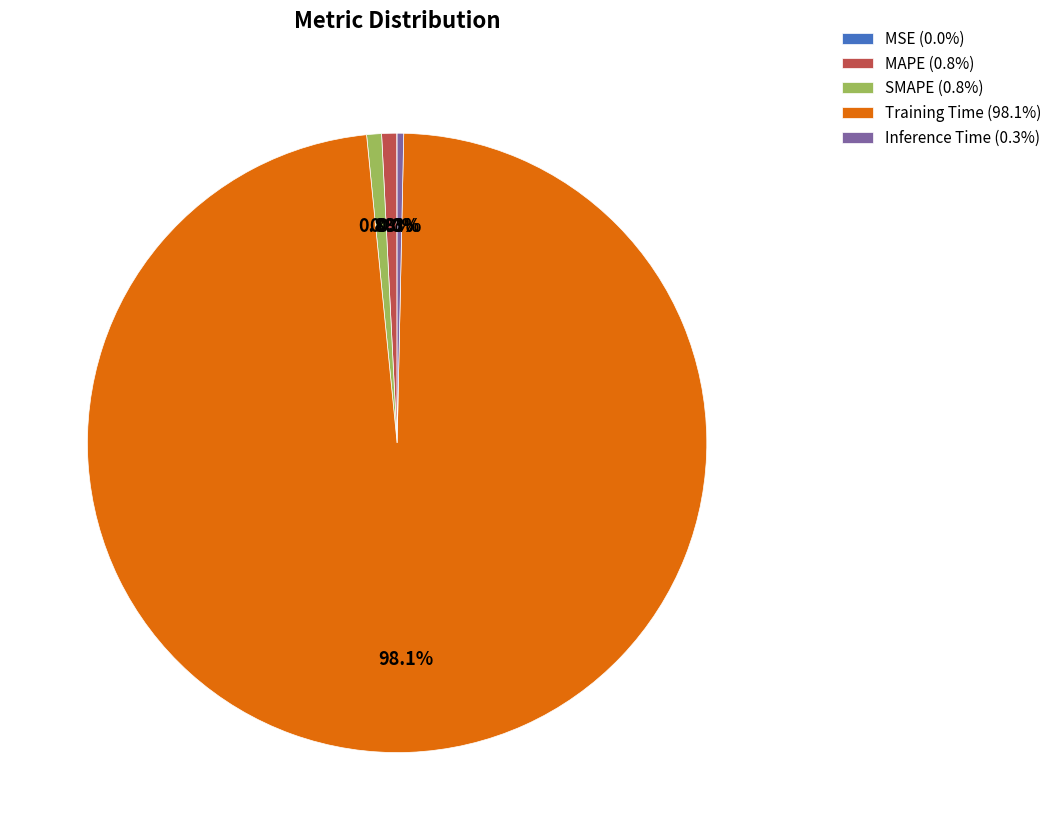

Does Training Time (98.1%) account for over 50% of the chart?

Yes